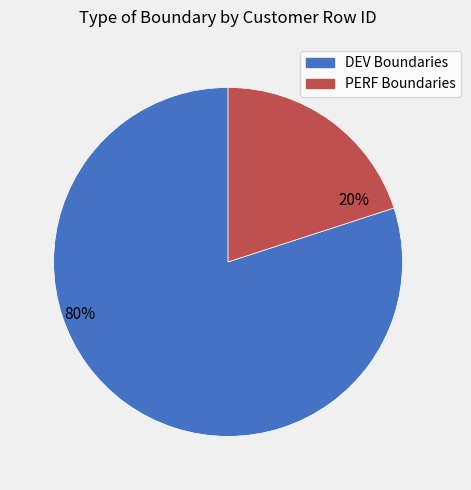

Is there a majority slice in this chart?

Yes